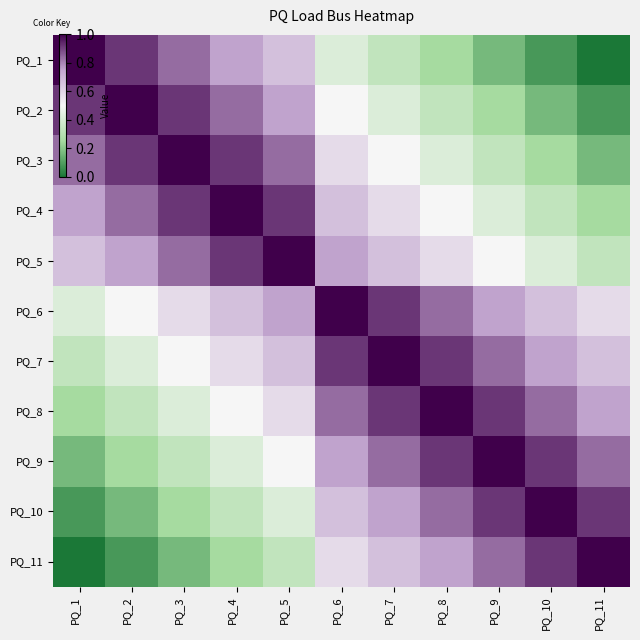

Rank the series by their maximum value, from highest to lowest.

PQ_1, PQ_2, PQ_3, PQ_4, PQ_5, PQ_6, PQ_7, PQ_8, PQ_9, PQ_10, PQ_11